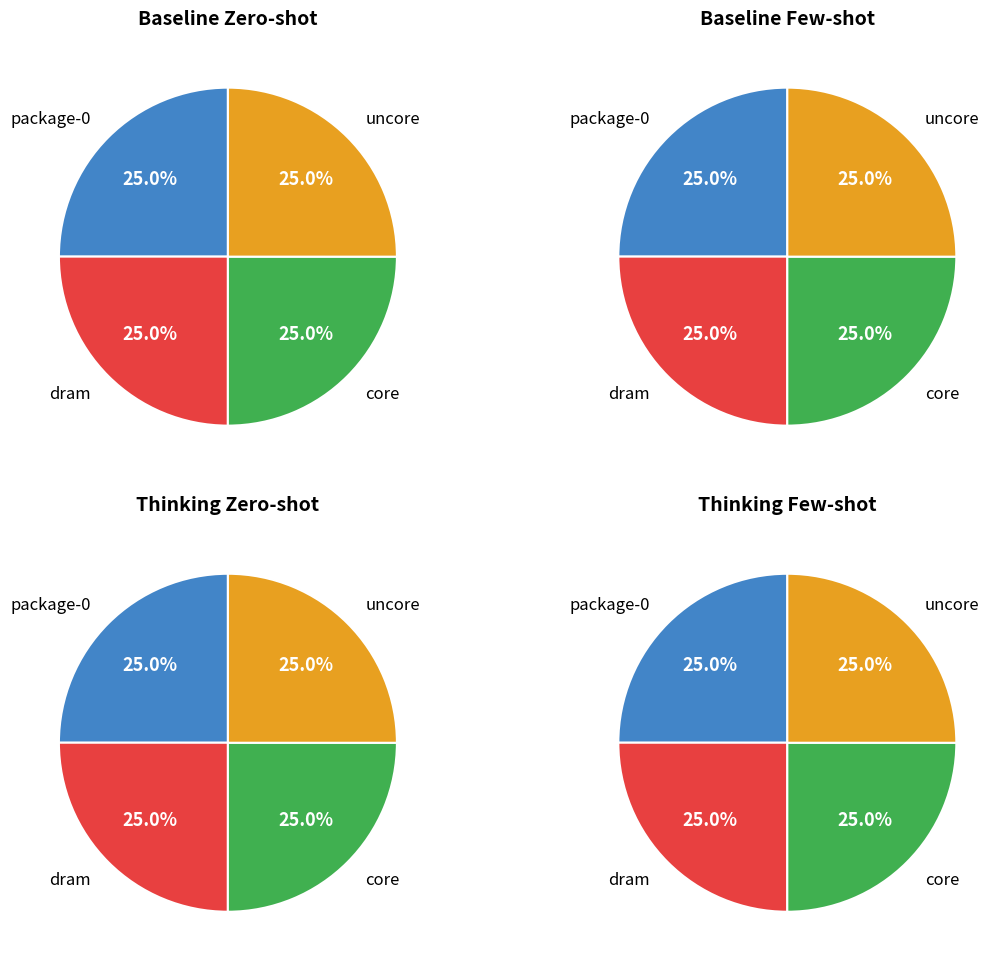

Does dram represent more than half of the total?

No